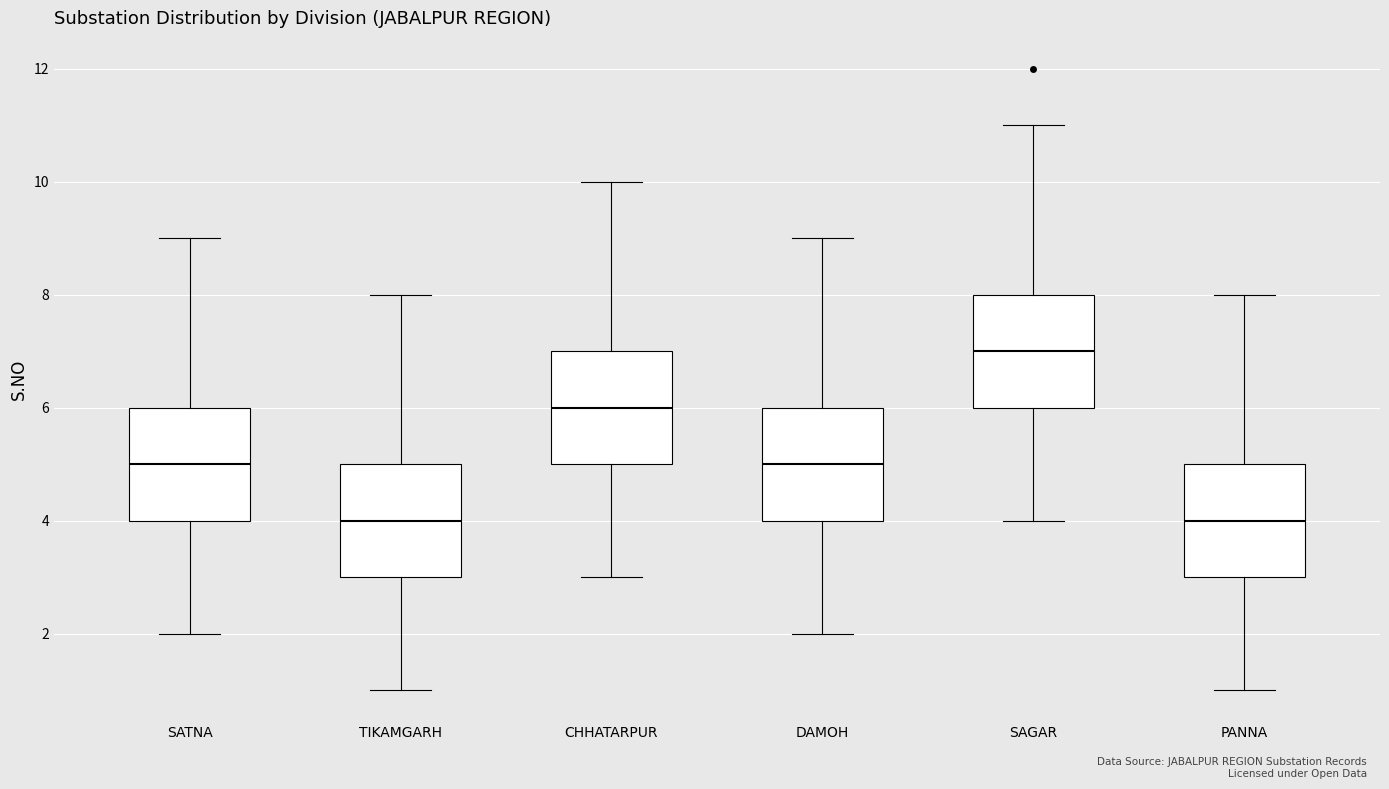

Reading left to right, transcribe this box plot: for each box, give where its median line is, the range the box spans, and where its two whiskers end, as read against the y-axis. The values are not printed on the chart, so give them approximately, as read against the axis.

SATNA: median 5, box 4 to 6, whiskers 2 to 9
TIKAMGARH: median 4, box 3 to 5, whiskers 1 to 8
CHHATARPUR: median 6, box 5 to 7, whiskers 3 to 10
DAMOH: median 5, box 4 to 6, whiskers 2 to 9
SAGAR: median 7, box 6 to 8, whiskers 4 to 11
PANNA: median 4, box 3 to 5, whiskers 1 to 8